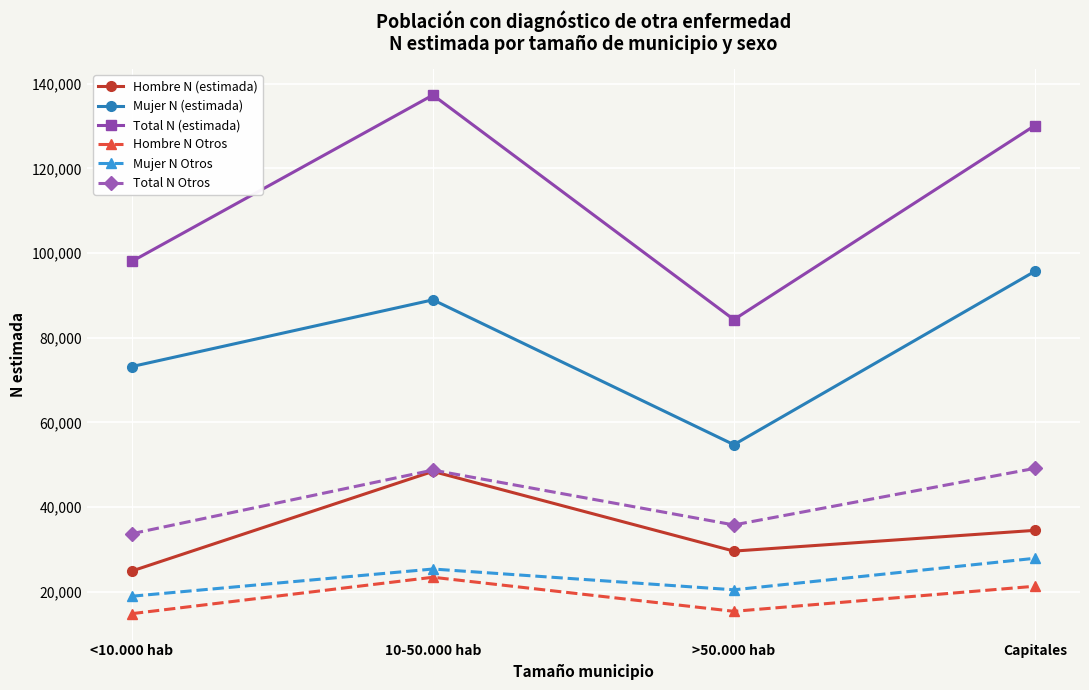

In Hombre N (estimada), how many points are lower than both neighbors (excluding endpoints)?

1